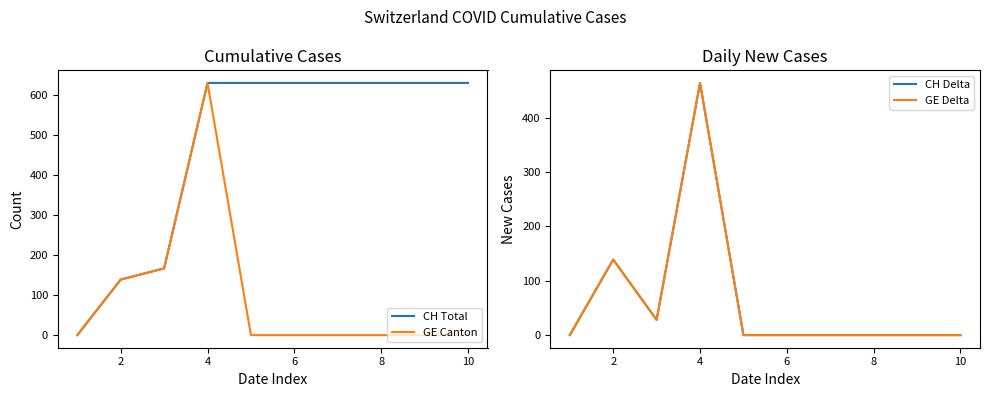

The value of GE Canton at 8 is 0. True or false?

True